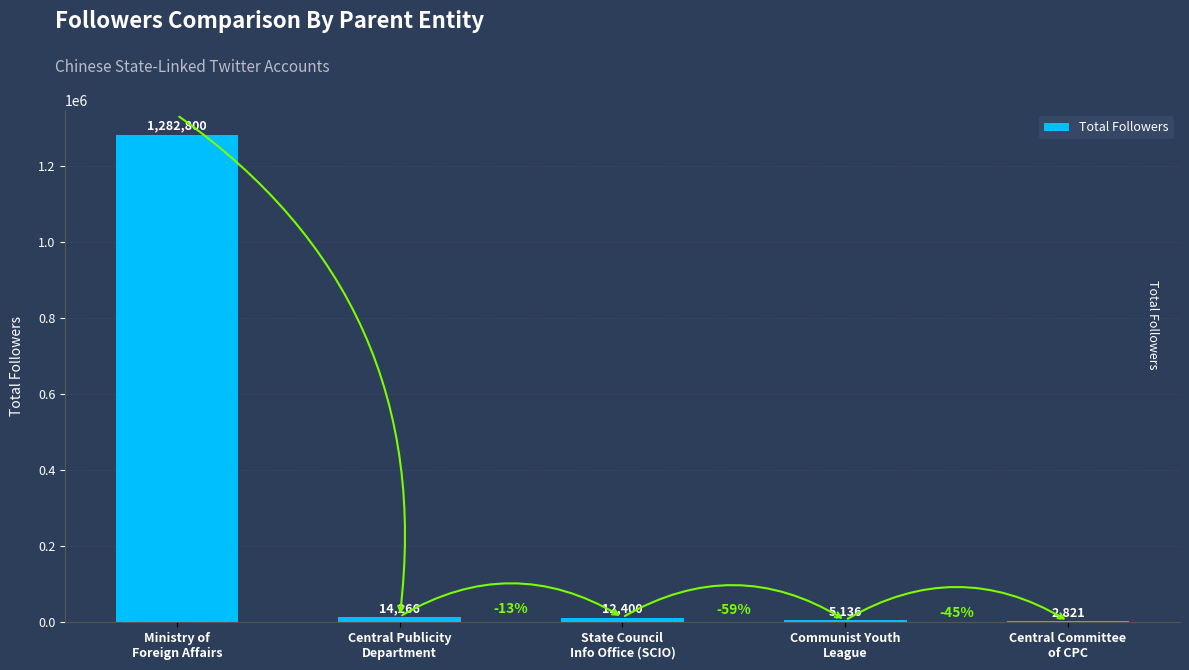

What is the average value?

263485